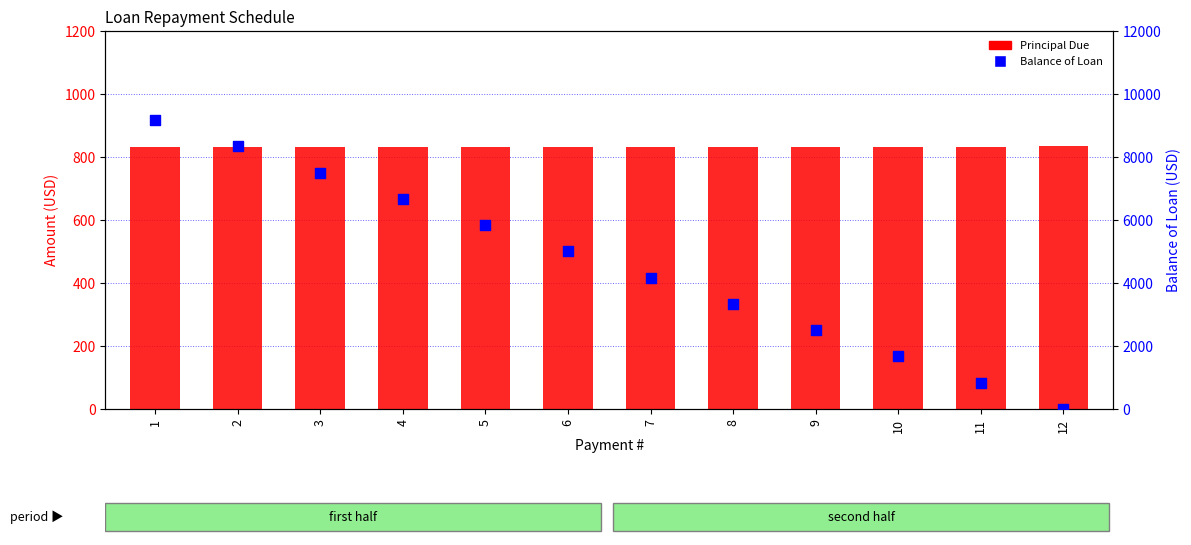

At how many categories does at least one series exceed 8940?

1